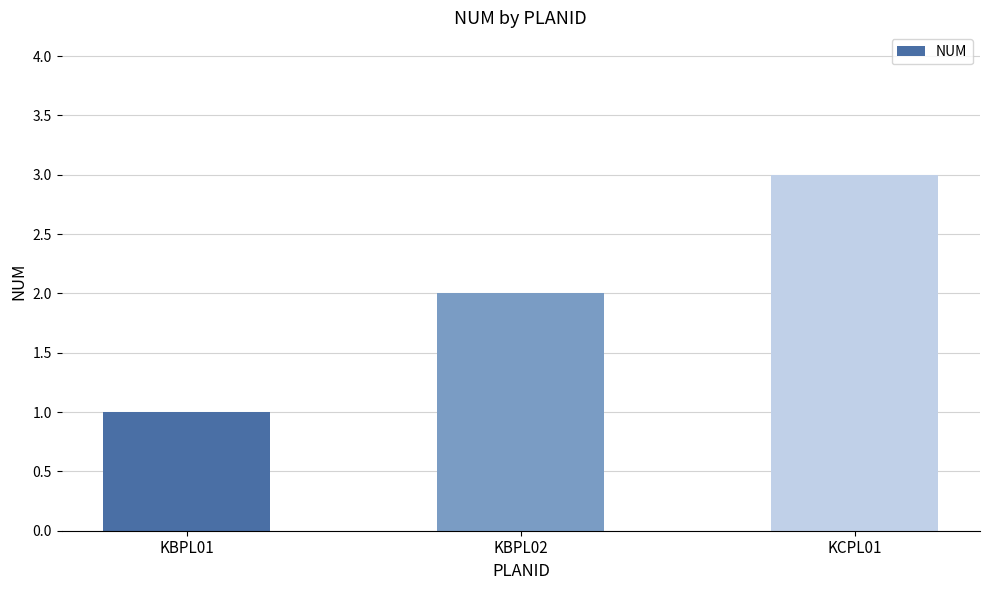

The chart shows a value of 2 at KBPL02. True or false?

True